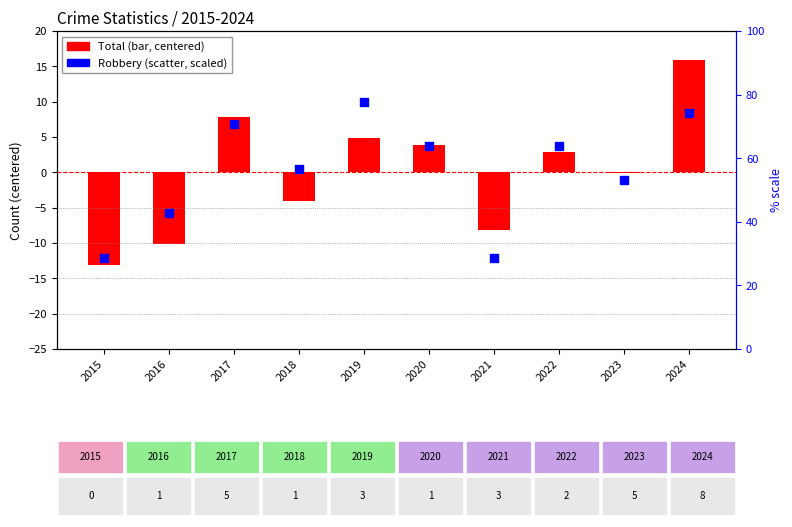

Which has a higher value, 2021 or 2023?

2023